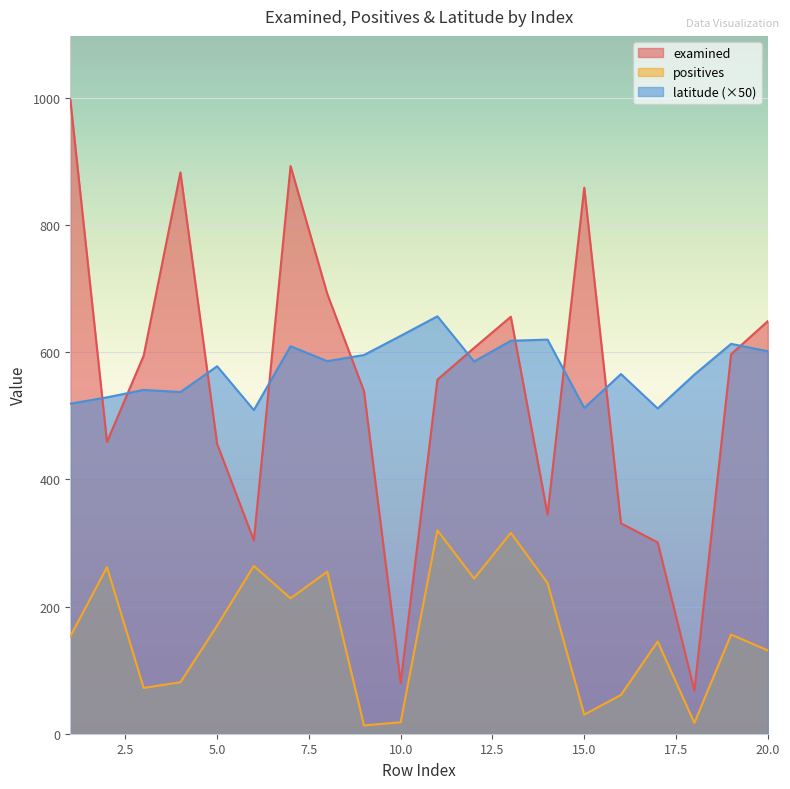

What is the sum of the latitude values at 19 and 11?

1270.0